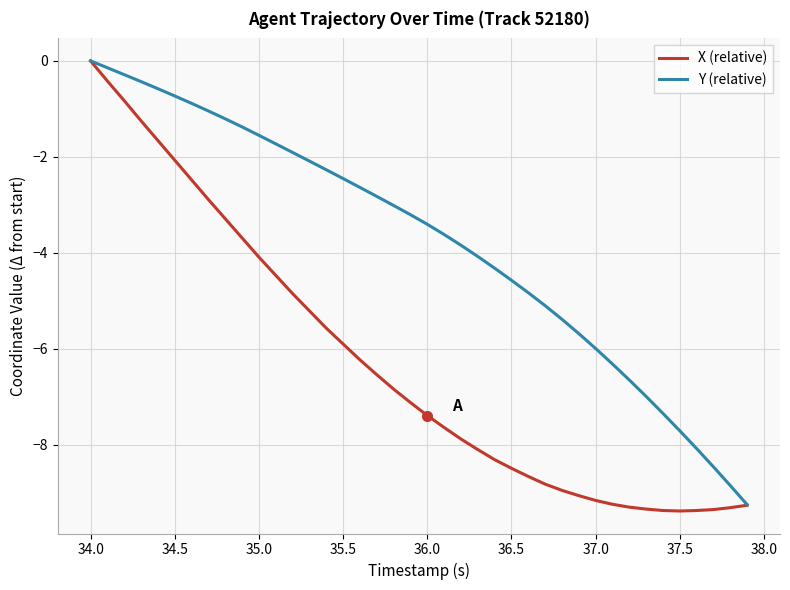

Which series has the widest spread of values?

X (relative)